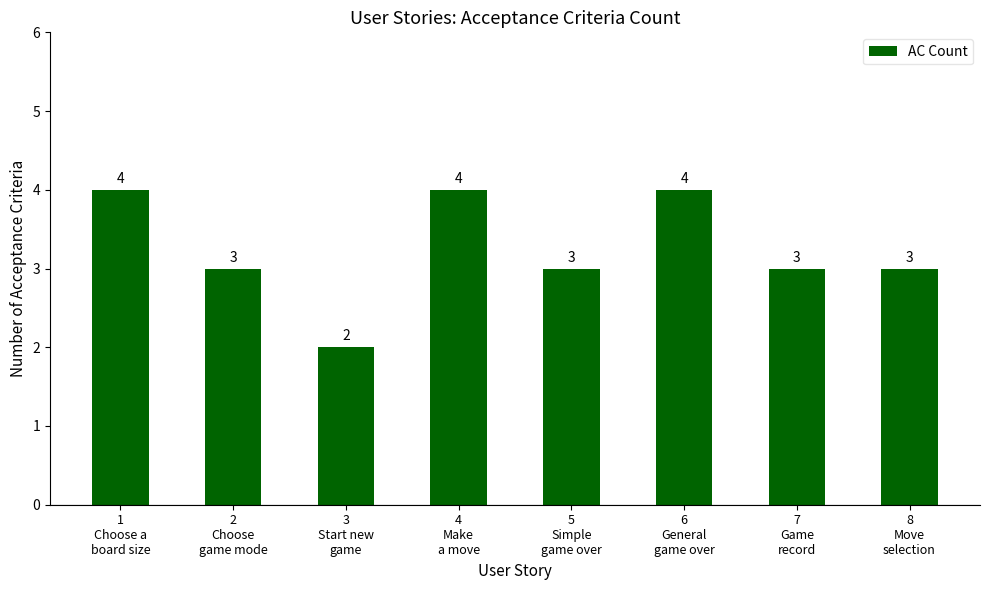

How many values are below 3?

1